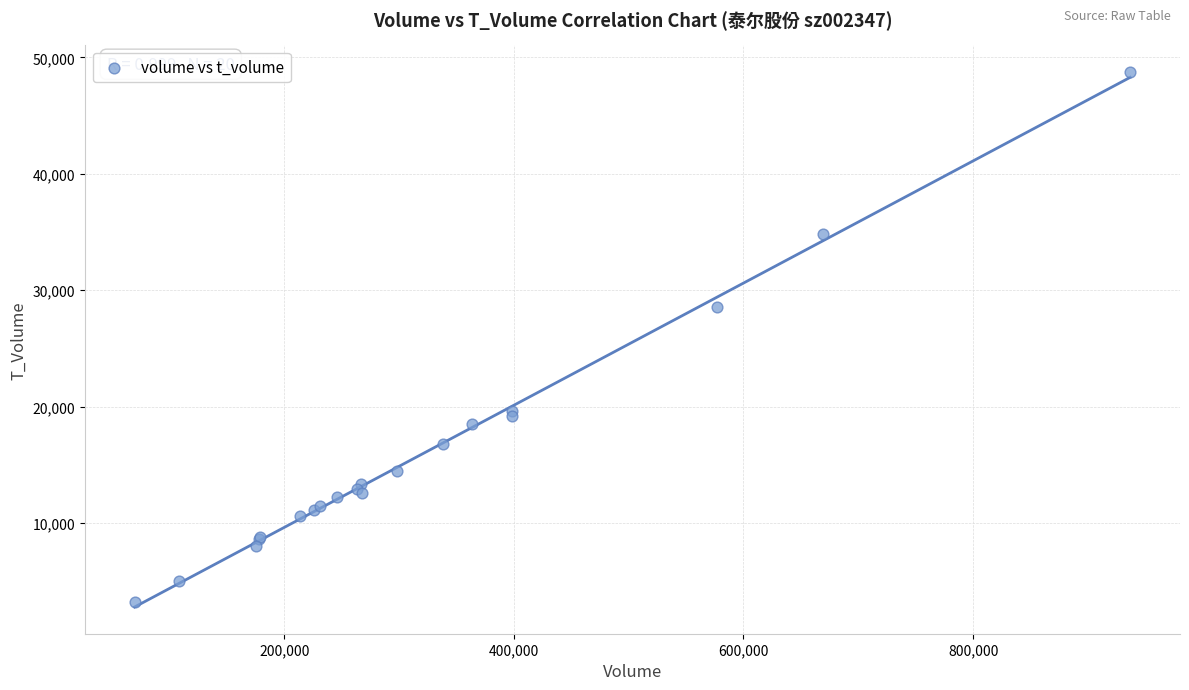

What Y value in the scatter plot is closest to 25967?

28586